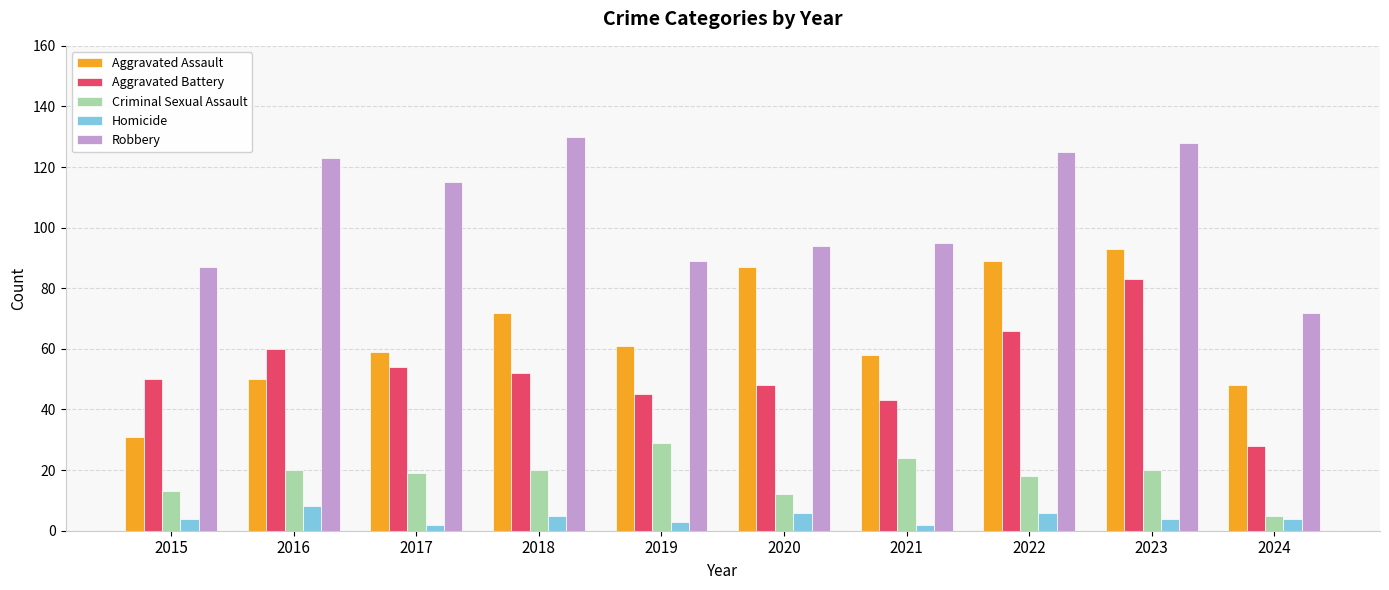

What is the greatest value displayed?

130